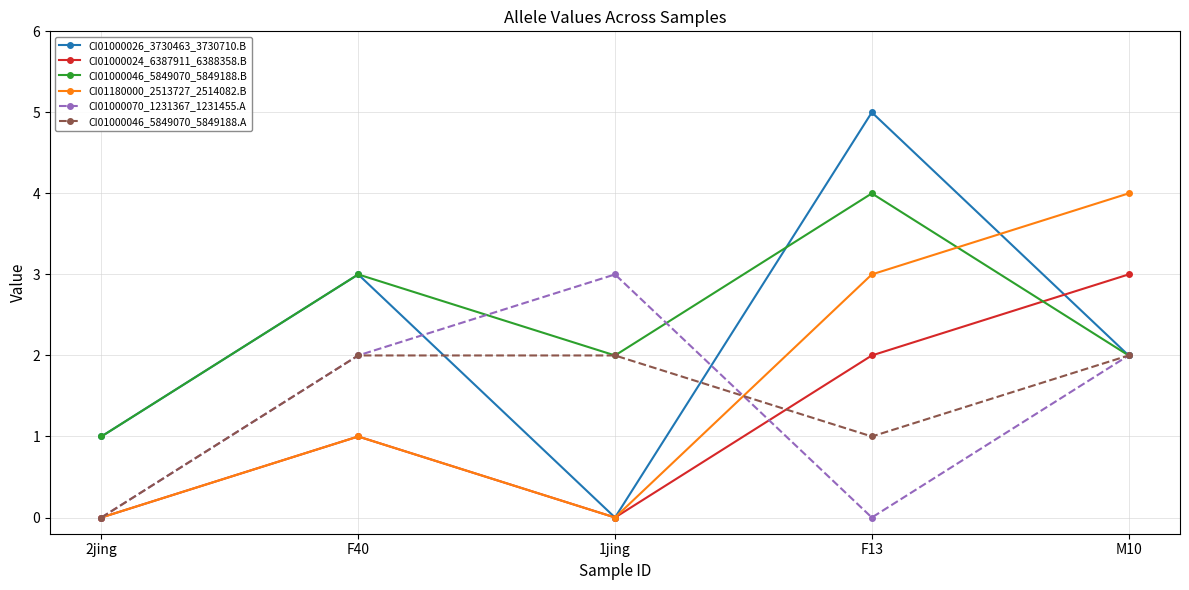

Where is the first local maximum for CI01000024_6387911_6388358.B?

F40